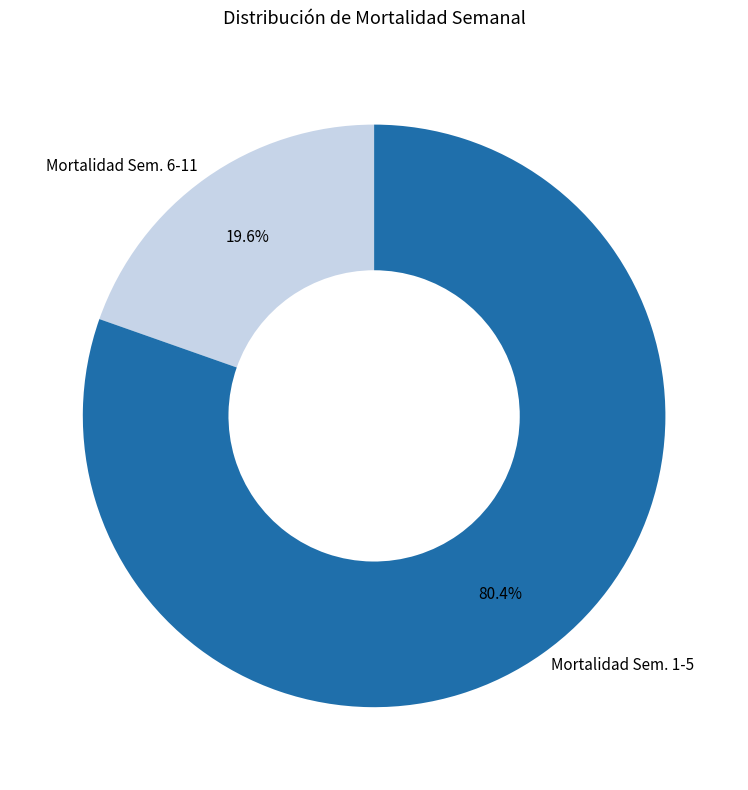

Rank the categories by value from highest to lowest.

Mortalidad Sem. 1-5, Mortalidad Sem. 6-11